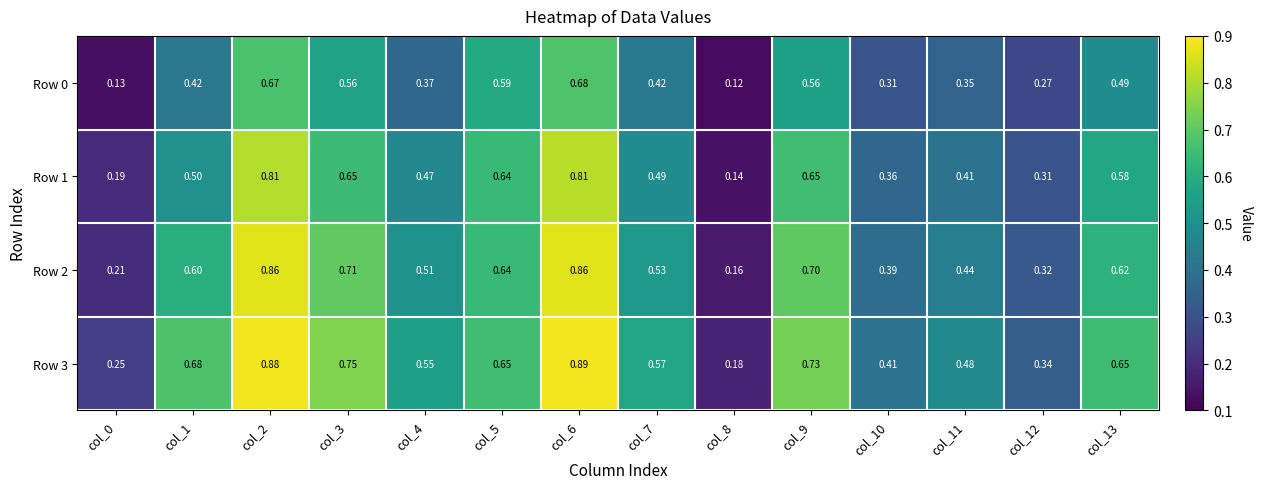

Which series has the widest spread of values?

Row 3